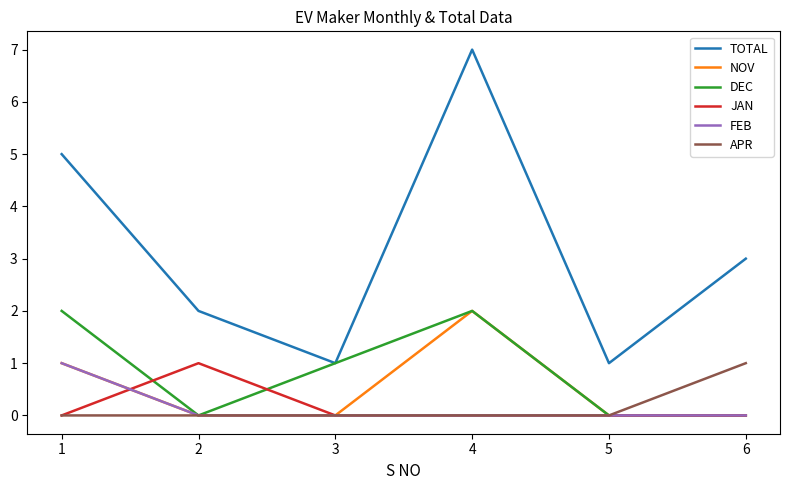

At which category does JAN reach its first local peak?

2